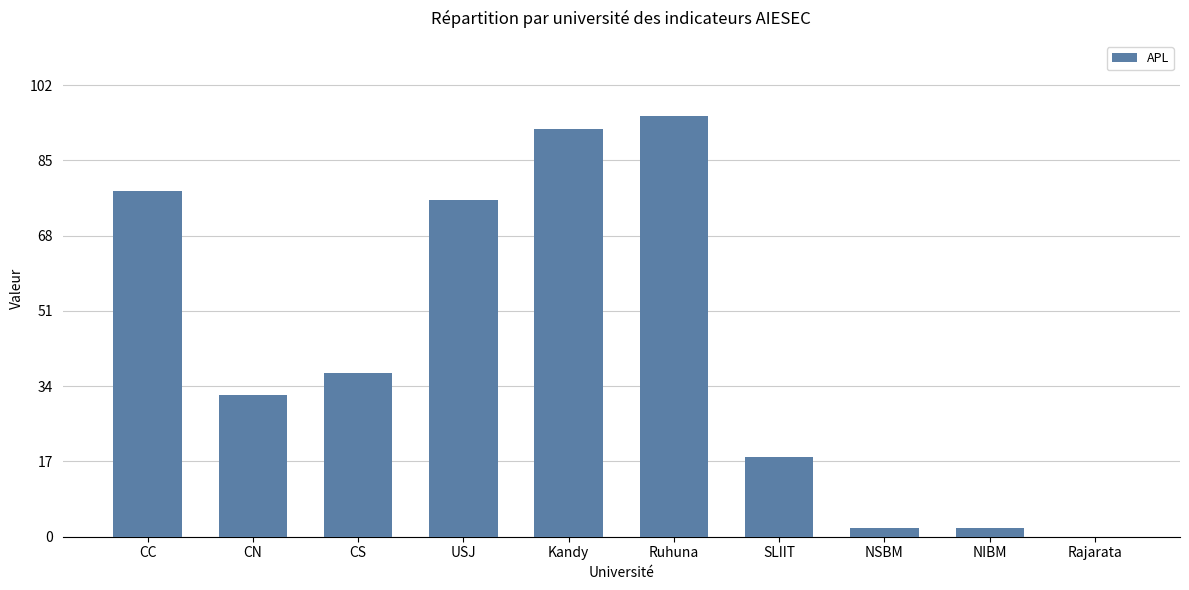

What value does the data have at USJ?

76